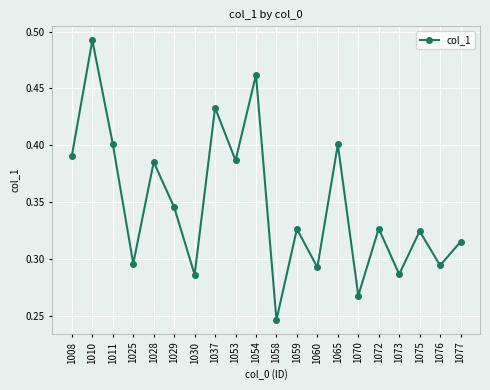

What is the sum of the values at 1011 and 1030?

0.7